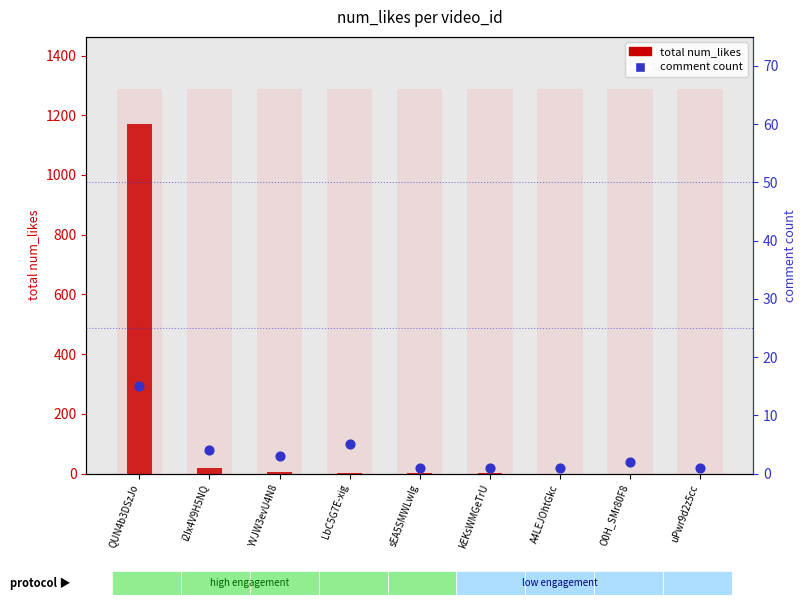

What is the total value across all series at A4LEJOhtGkc?

1